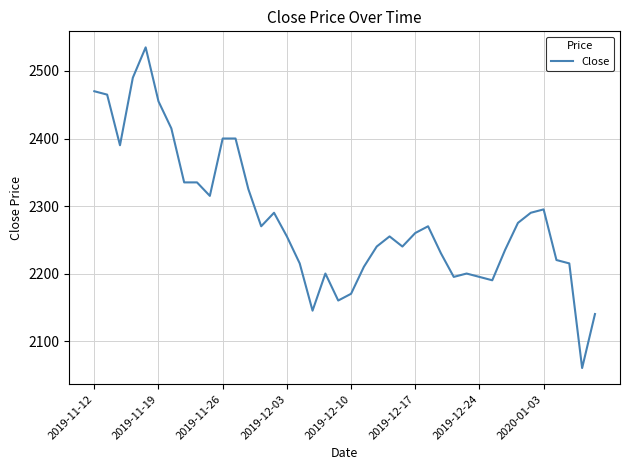

What is the difference between the maximum and minimum values?

475